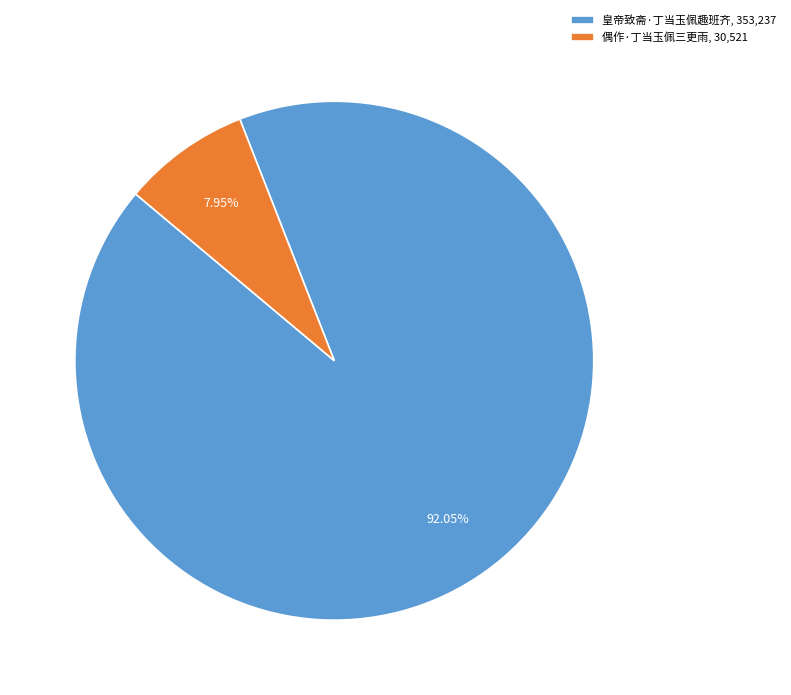

The 偶作·丁当玉佩三更雨 slice represents 8% of the pie. True or false?

True